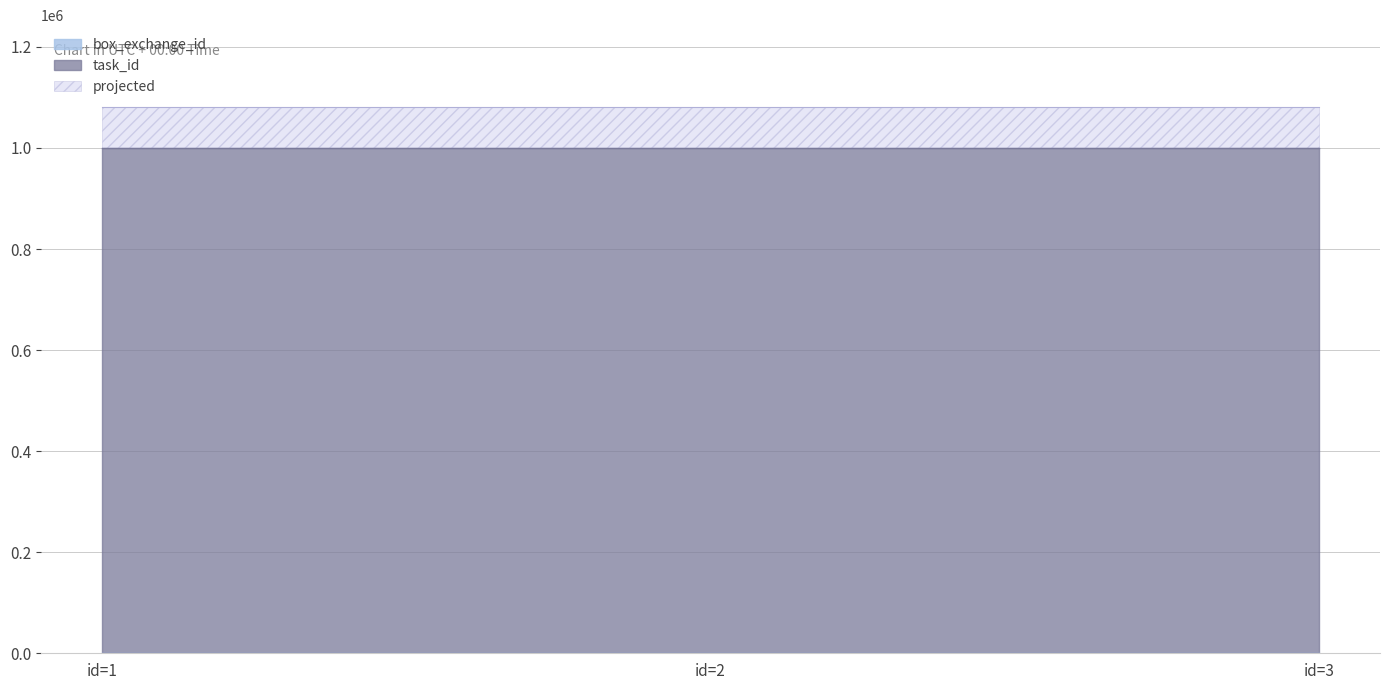

Which series changed the most between id=1 and id=3?

box_exchange_id